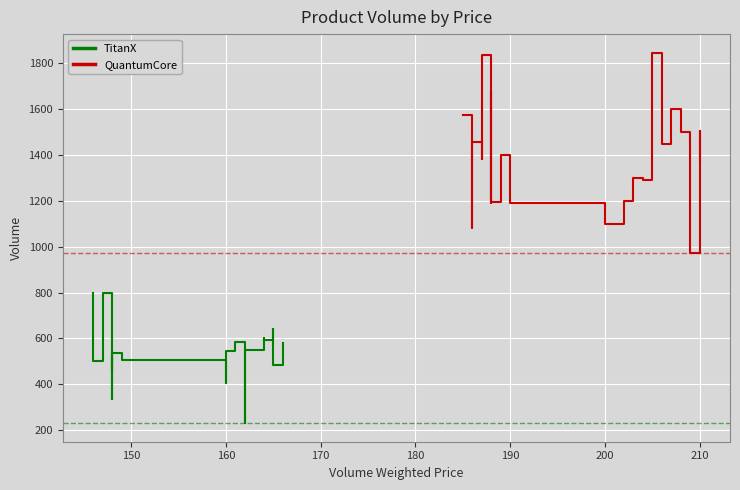

The value of QuantumCore at 200 is 1854. True or false?

False